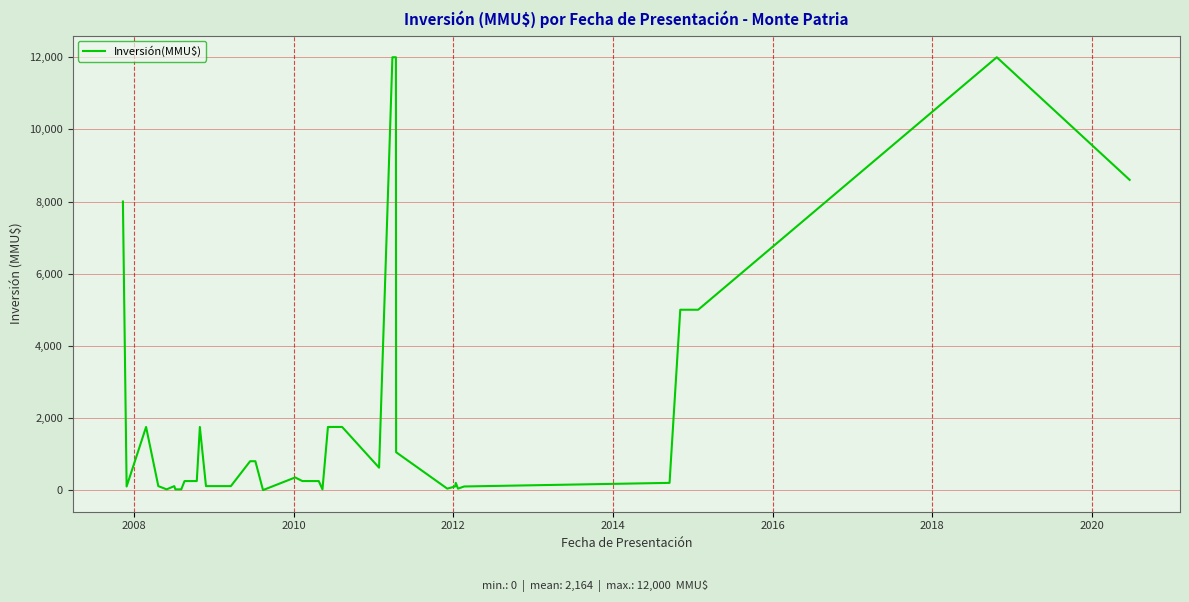

What is the greatest value displayed?

12000